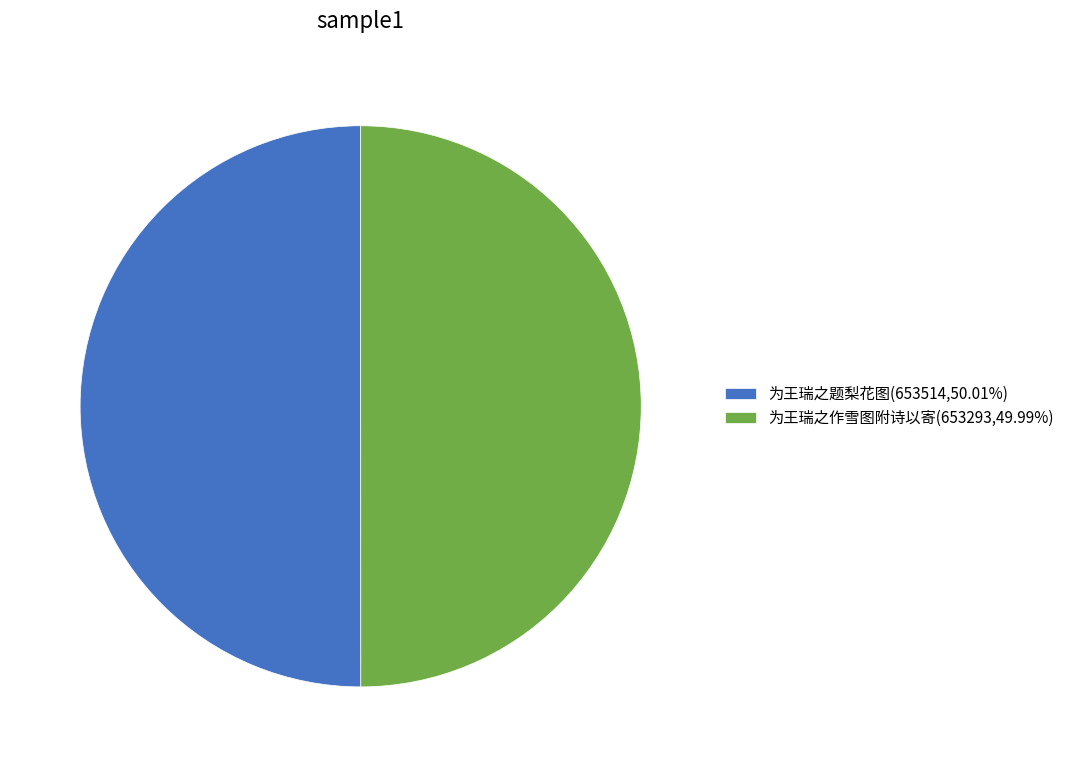

What is the ratio of the value at 为王瑞之题梨花图(653514,50.01%) to the value at 为王瑞之作雪图附诗以寄(653293,49.99%)?

1.0